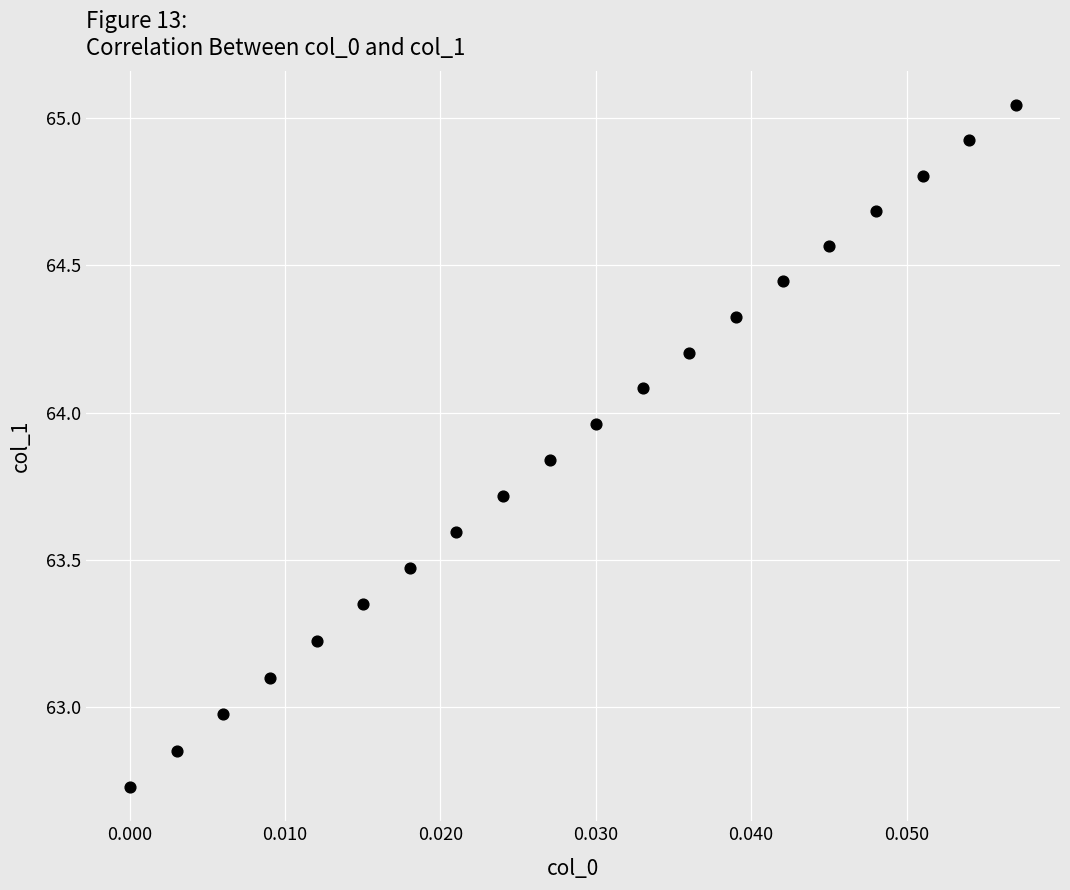

What is the range of Y values (max minus min)?

2.3